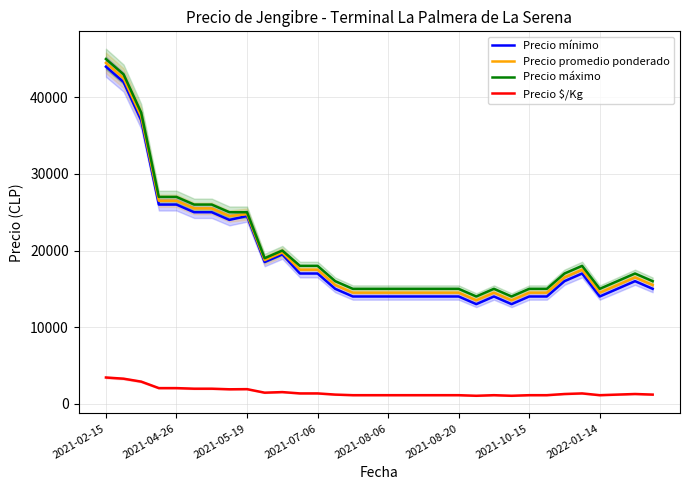

Between 11 and 25, which is larger?

11